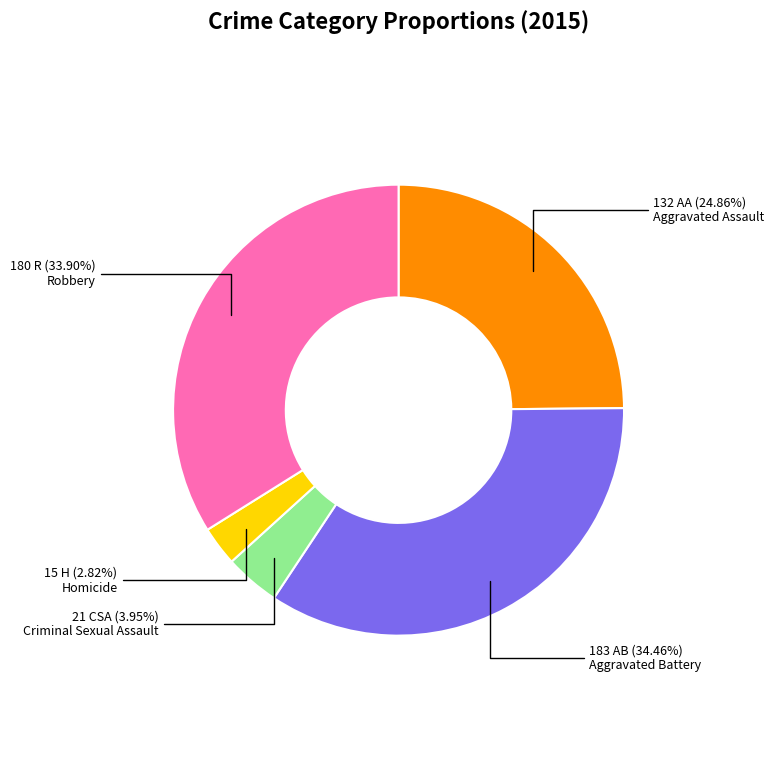

Rank the categories by value from highest to lowest.

Aggravated Battery, Robbery, Aggravated Assault, Criminal Sexual Assault, Homicide